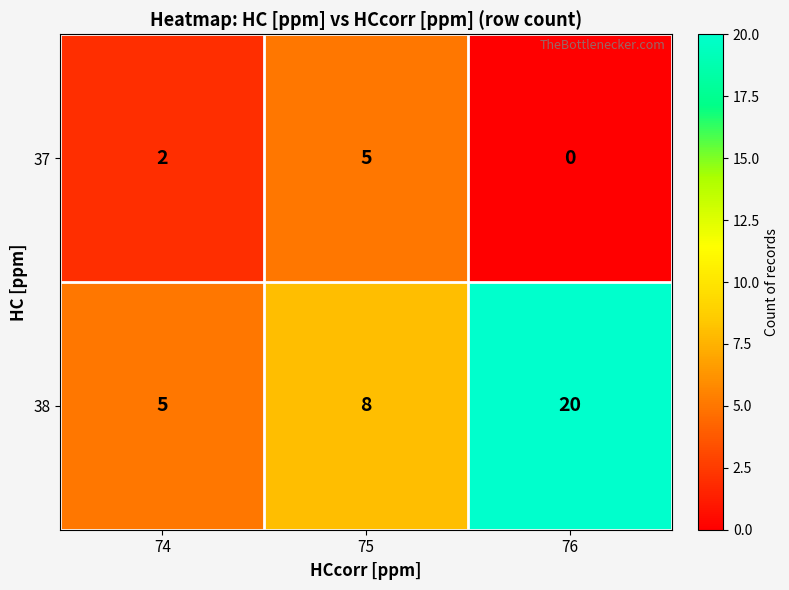

Between 74 and 76, which series saw the biggest shift?

38